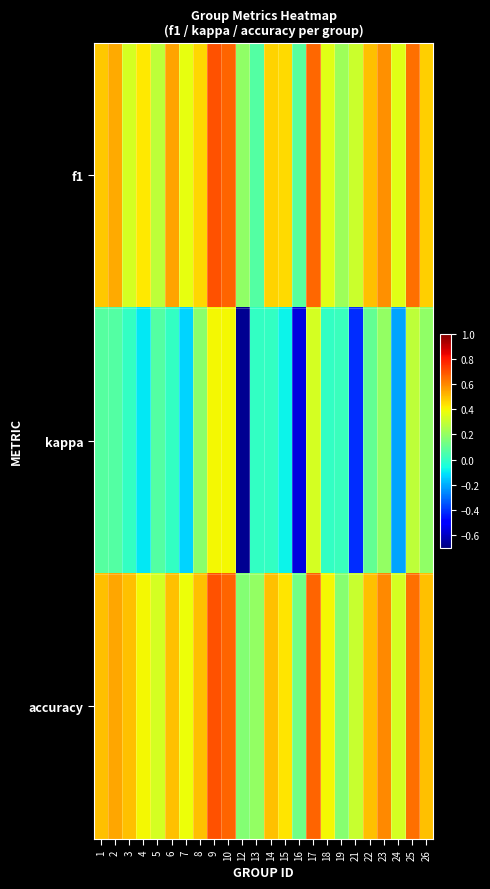

What is the minimum value shown in the chart?

-0.7